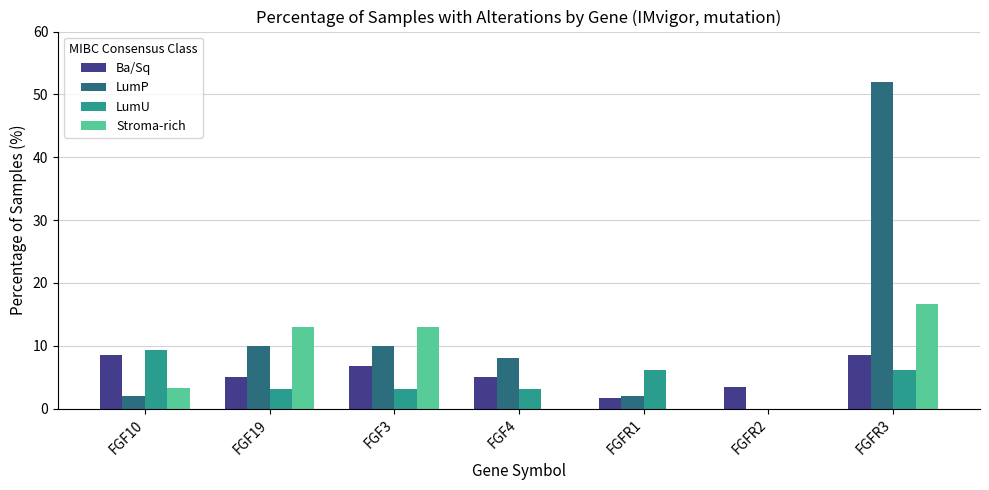

Which label corresponds to the largest value in the chart?

FGFR3